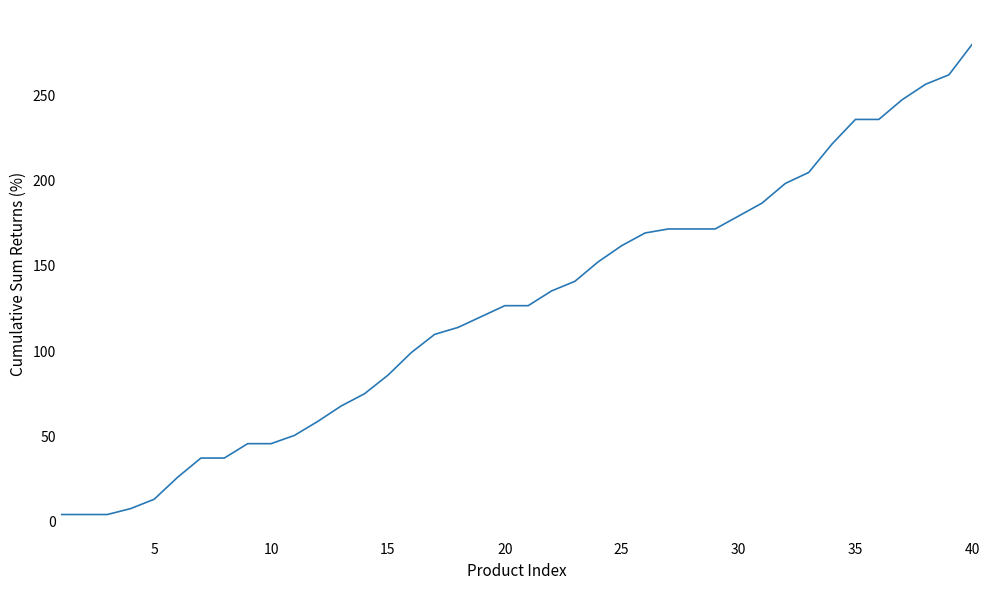

How many distinct data groups are displayed?

1